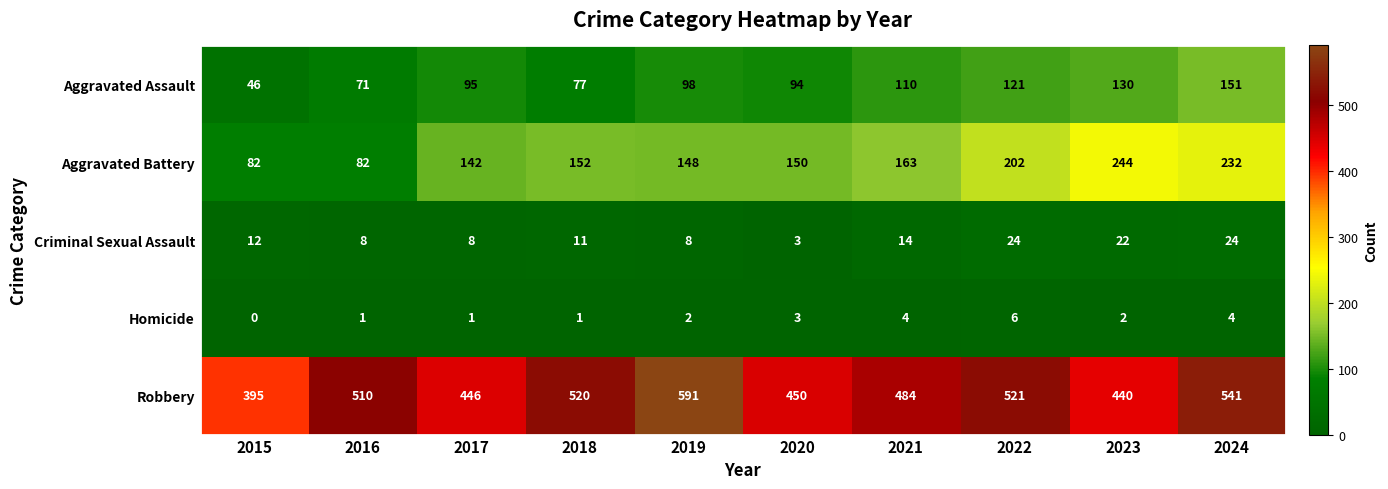

At which category does the chart reach its minimum across all series?

2015